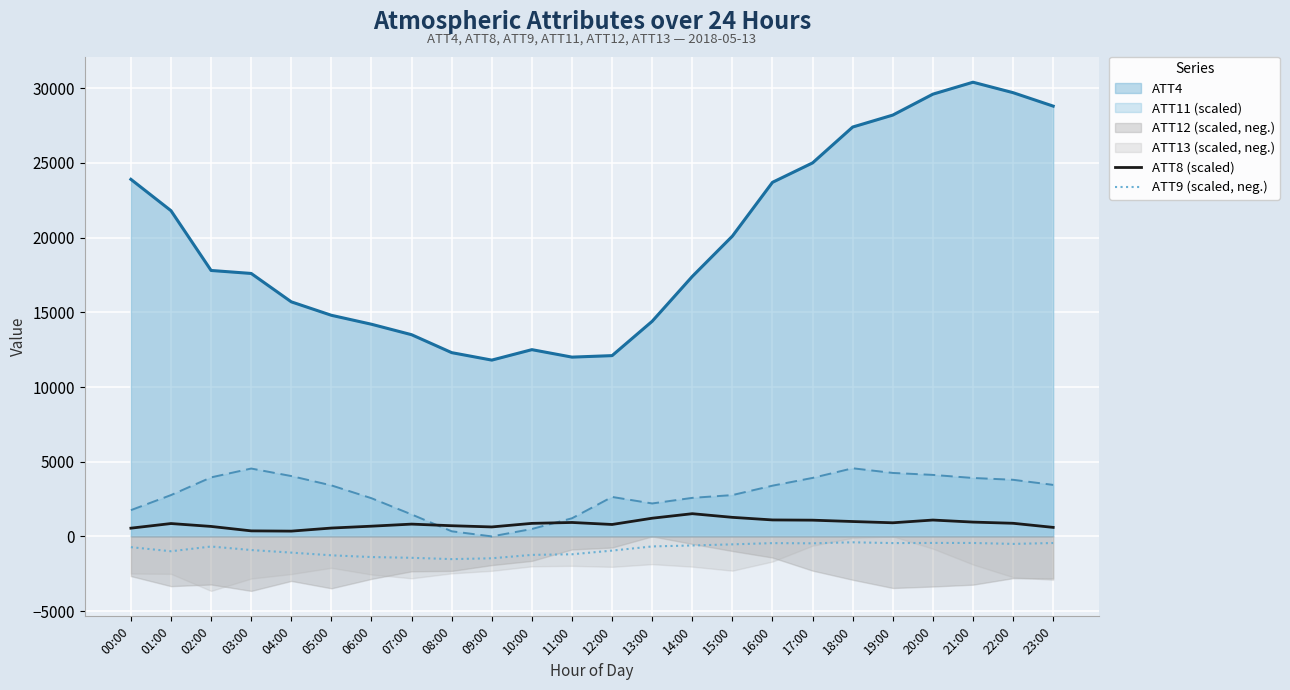

Where is the first local minimum for ATT9 (scaled, neg.)?

01:00